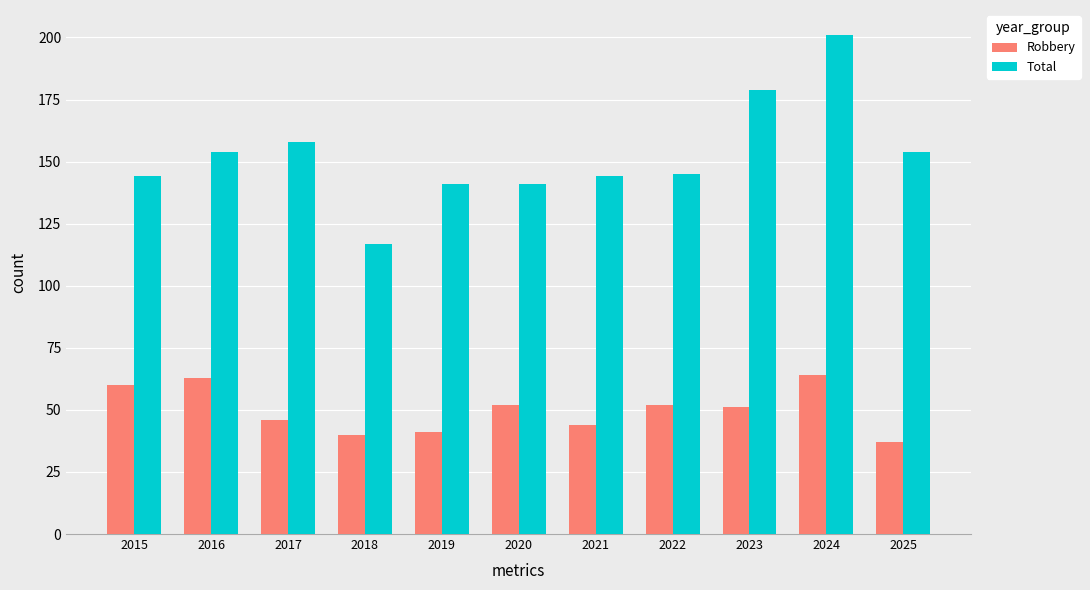

What are all the series names shown in the legend?

Robbery, Total